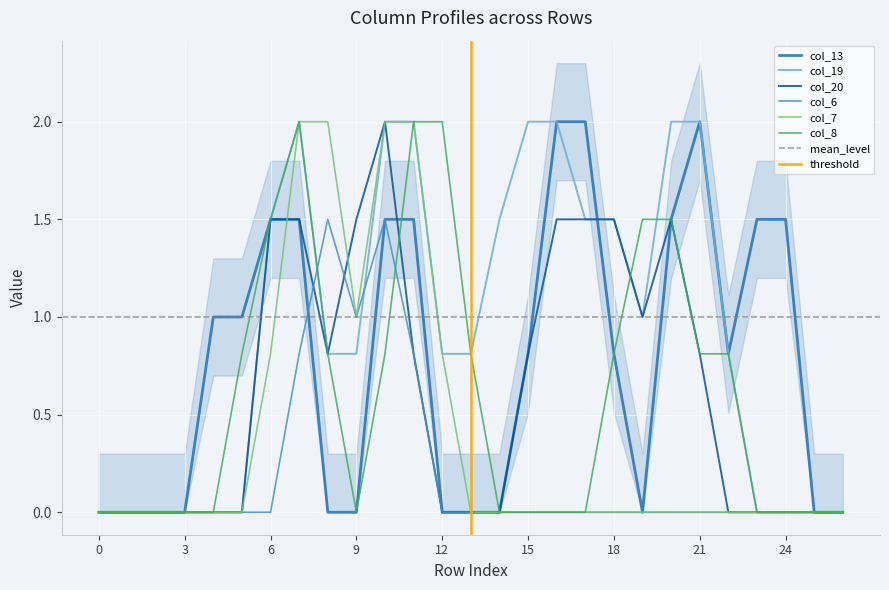

At which category does the chart reach its peak across all series?

16